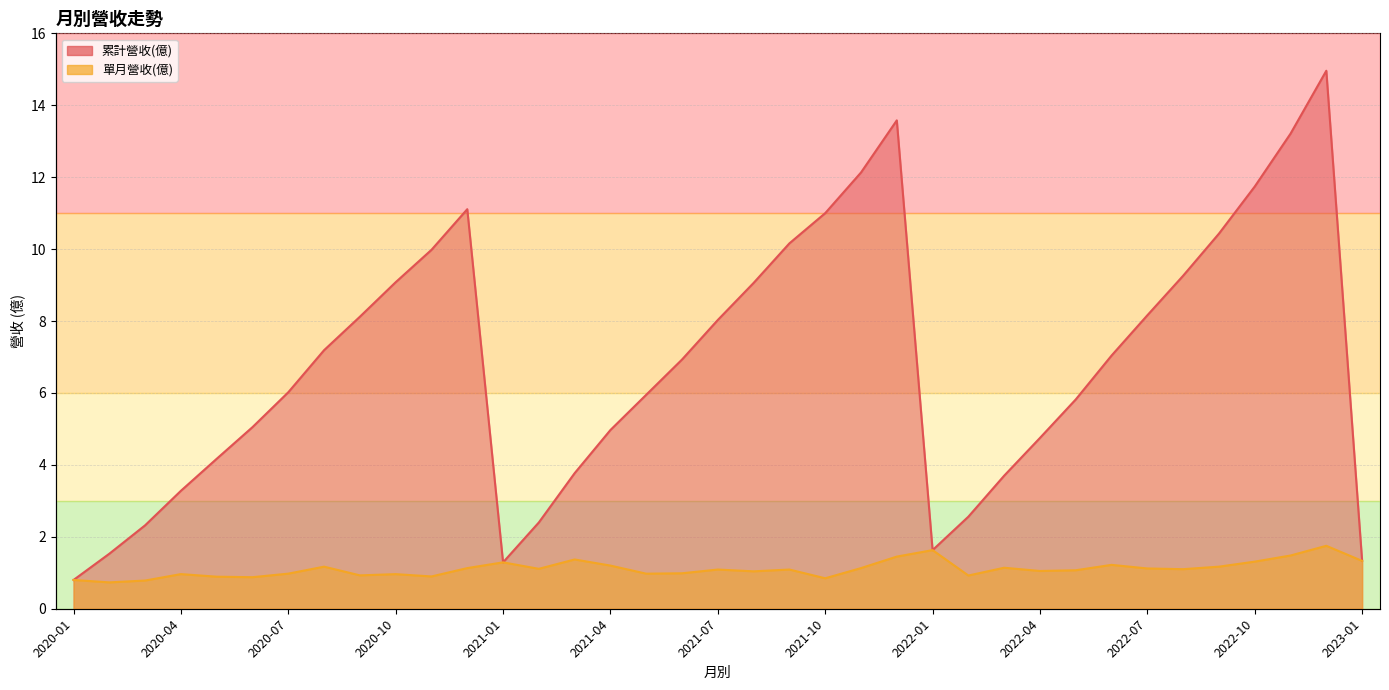

At which label is 單月營收(億) closest to 1?

2021-06